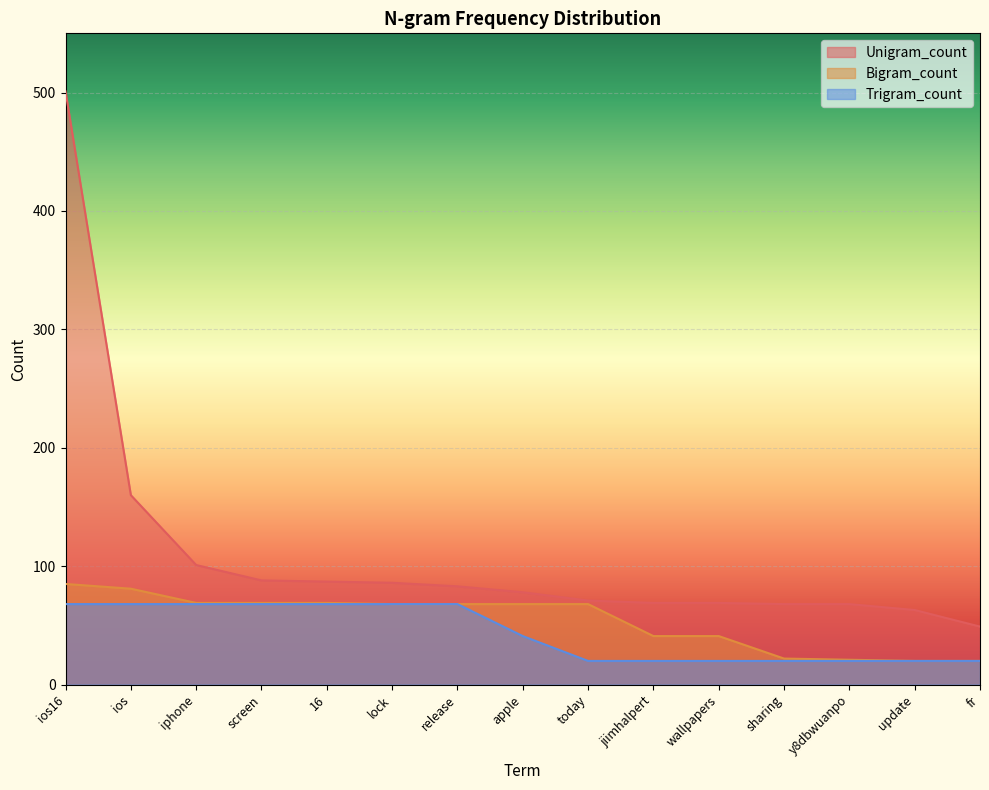

Where is Trigram_count nearest to the value 44?

apple